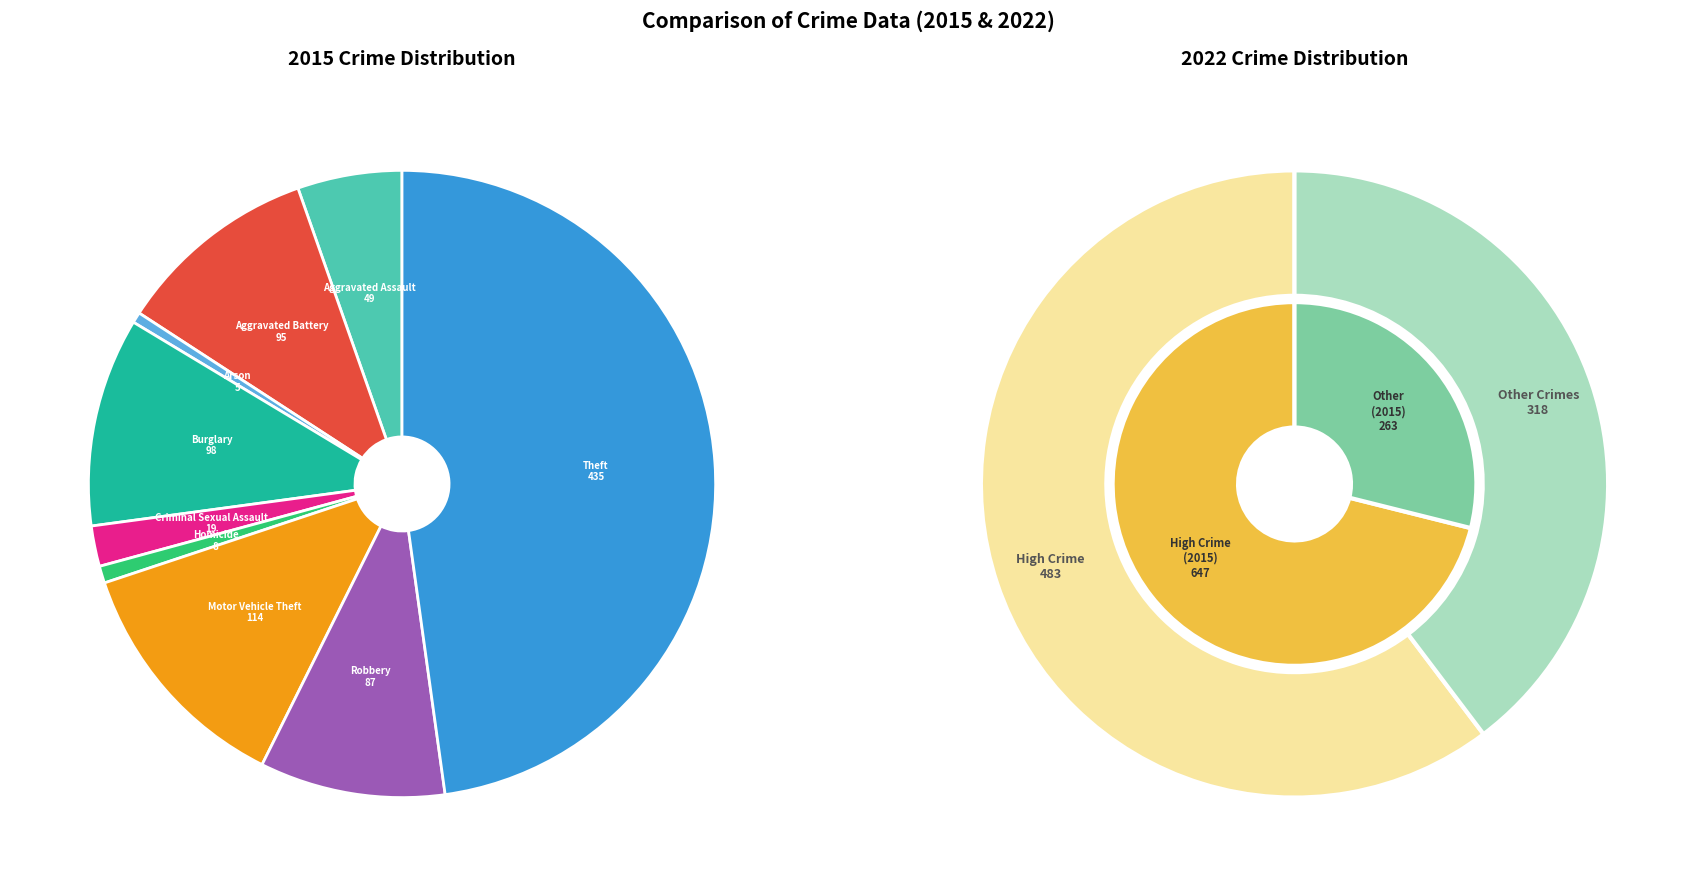

How many slices are in this pie chart?

9